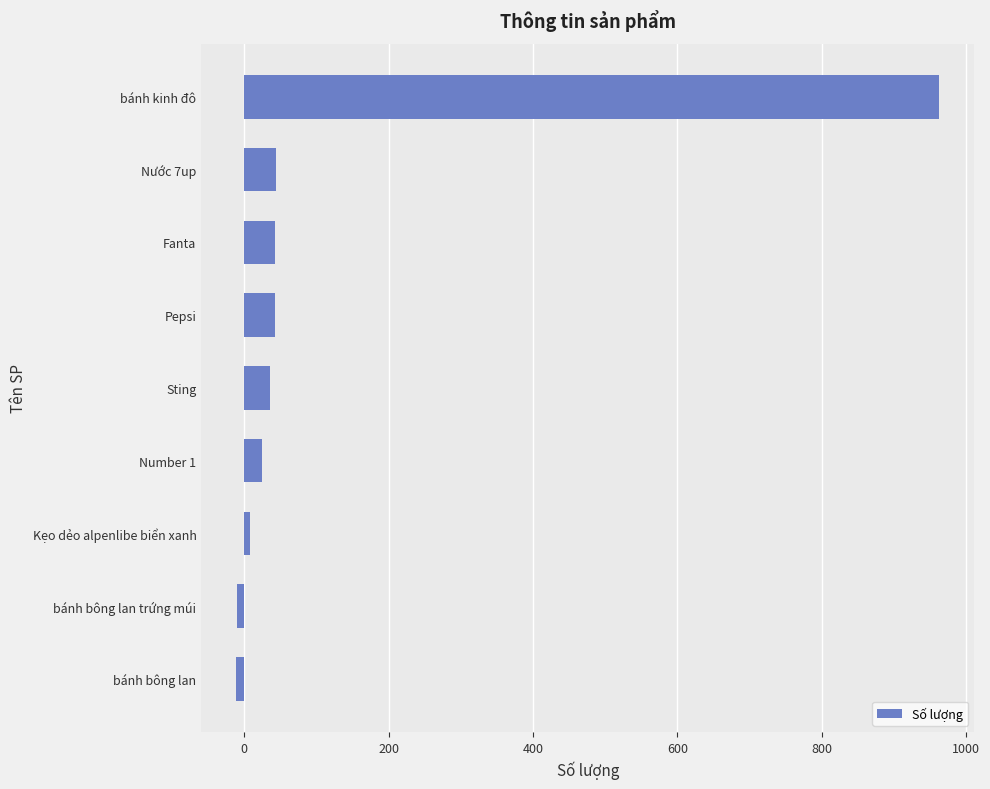

Are the bars grouped side by side (vs. stacked)?

No